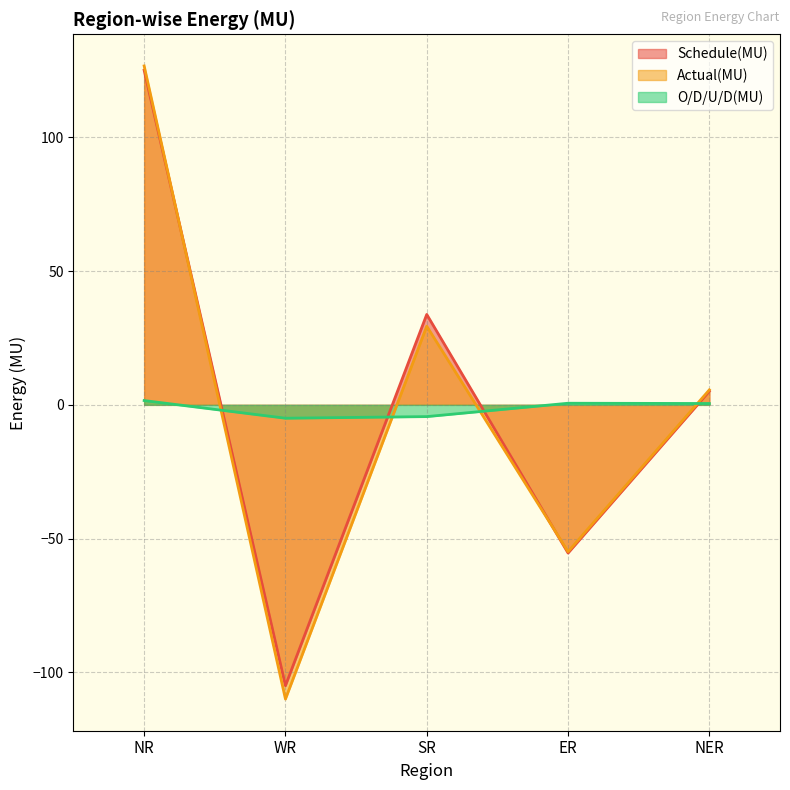

What is the minimum value for Actual(MU)?

-110.0